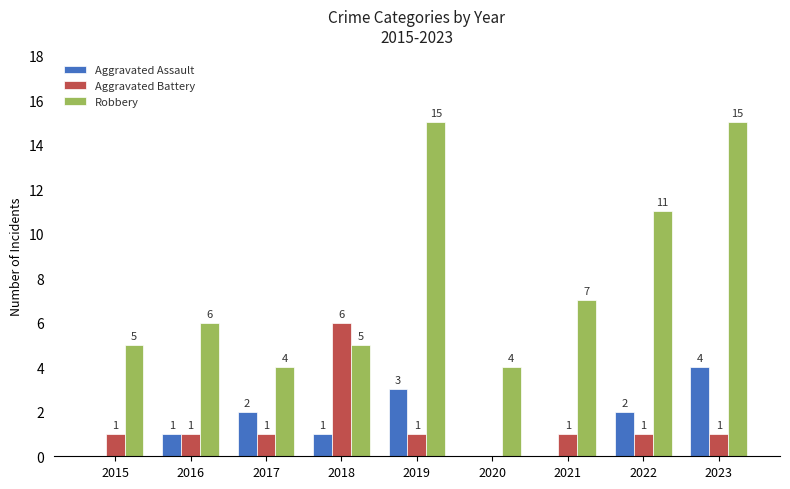

The Aggravated Assault series shows 3 at 2017. True or false?

False